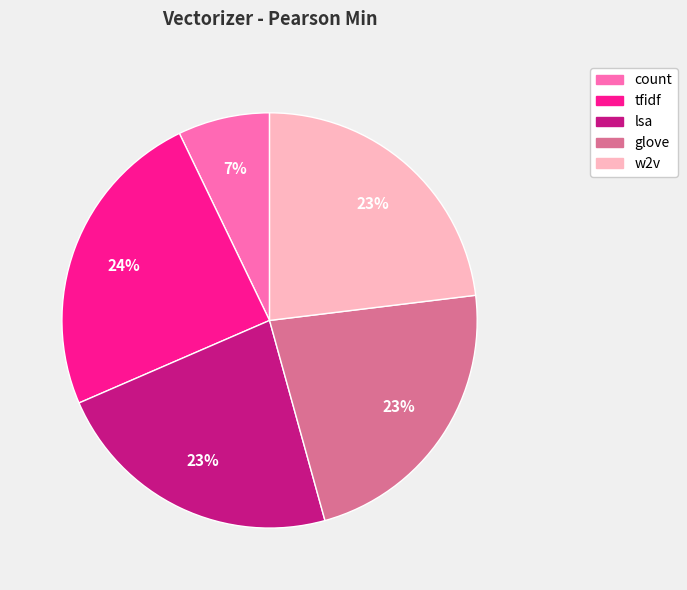

To the nearest percent, what percentage of the pie is glove?

23%